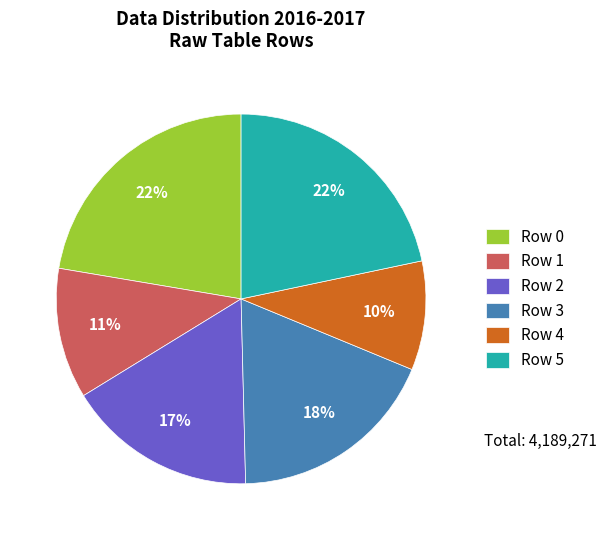

Between Row 0 and Row 3, which is larger?

Row 0